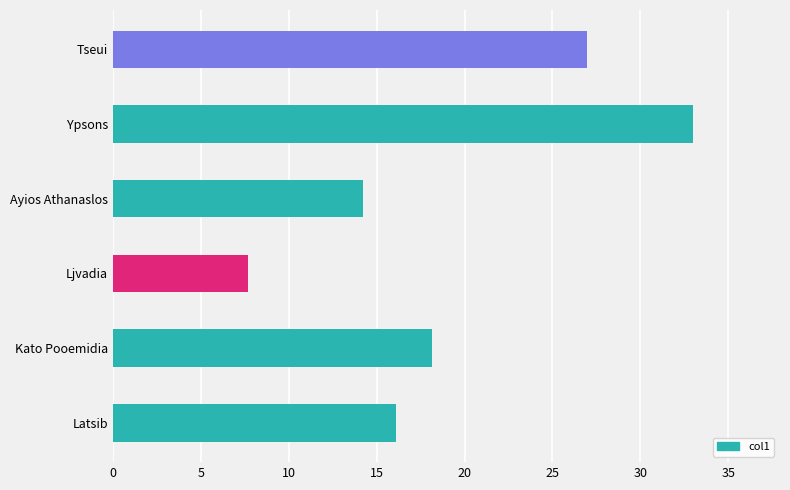

What is the difference between the values at Latsib and Ljvadia?

8.4